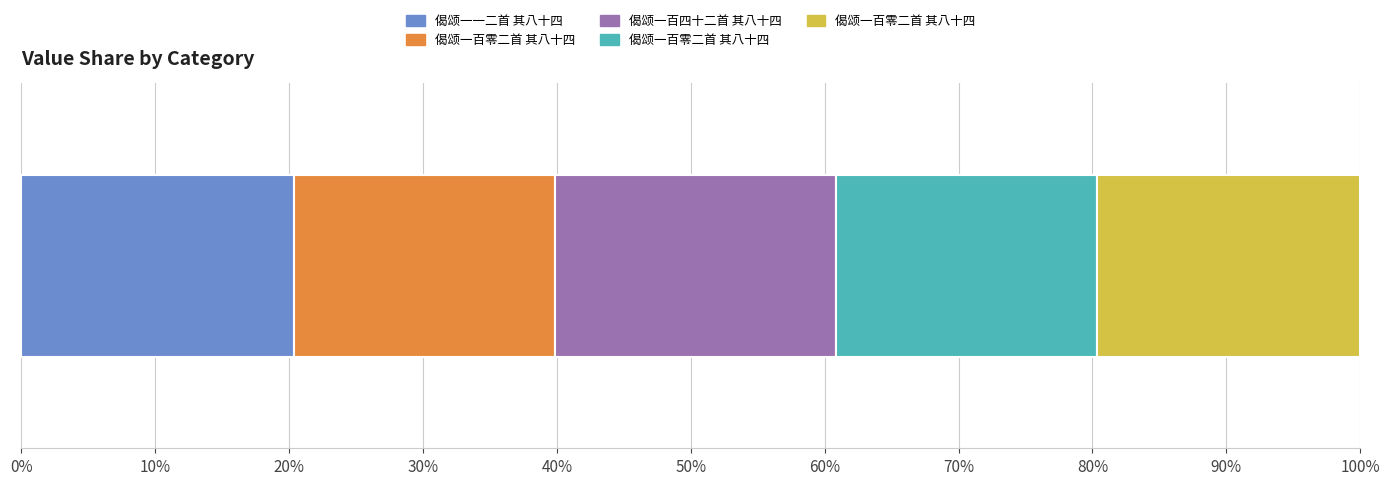

What is the minimum value shown in the chart?

1017486